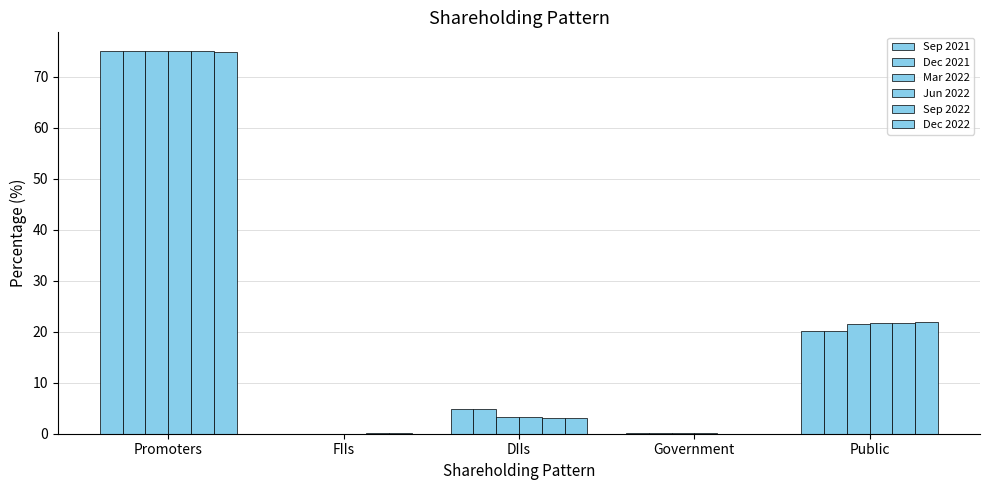

What is the difference between the second highest and second lowest values in the Sep 2021 series?

20.0